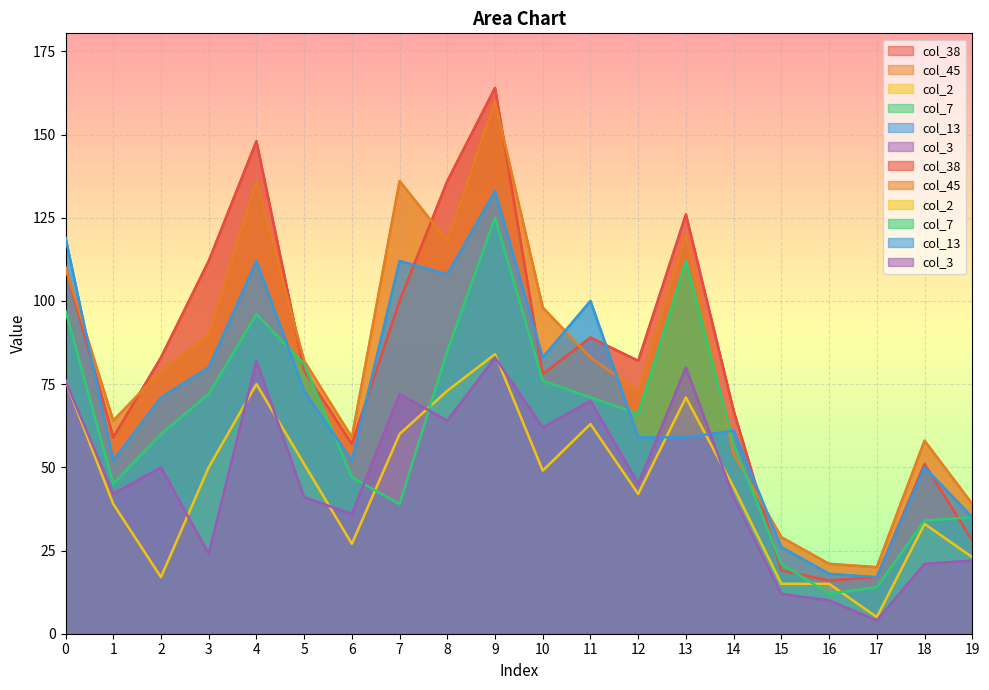

What is the sum of all col_13 values?

1420